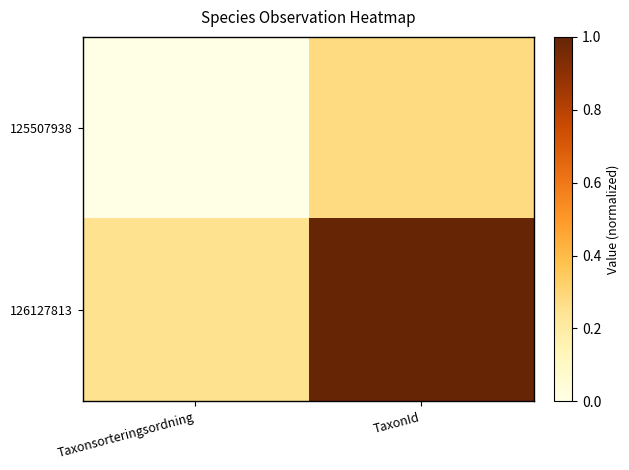

Reading right to left, extract all data points from this chart.

125507938: TaxonId=0.3	Taxonsorteringsordning=0.0
126127813: TaxonId=1.0	Taxonsorteringsordning=0.3